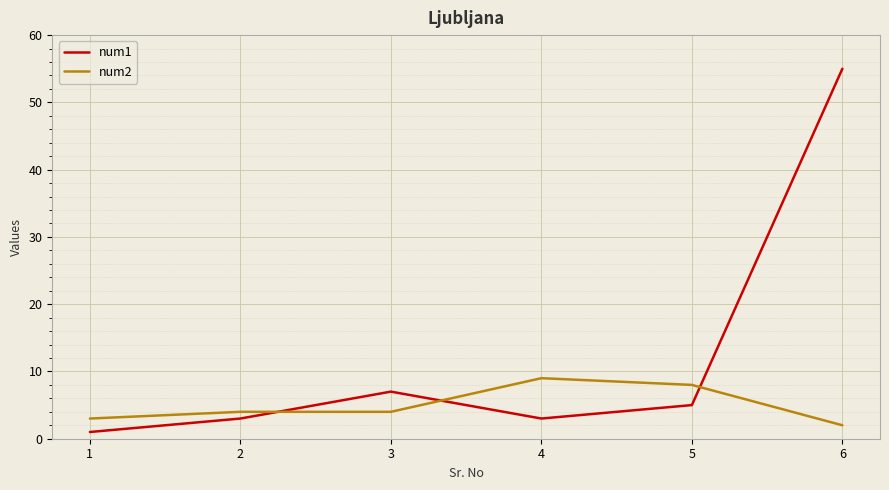

True or false: num1 has a value of 55 at 6.

True